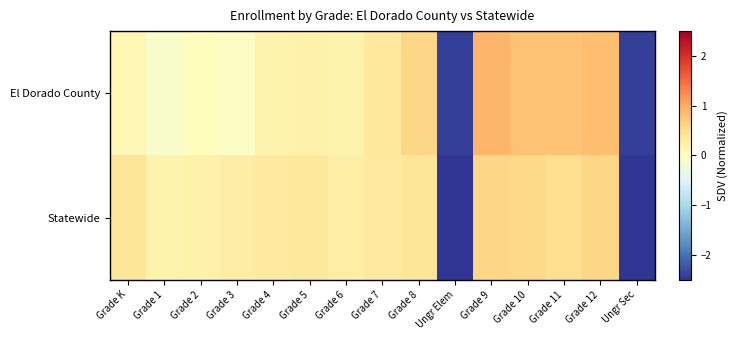

Which series has the largest range (max minus min)?

El Dorado County